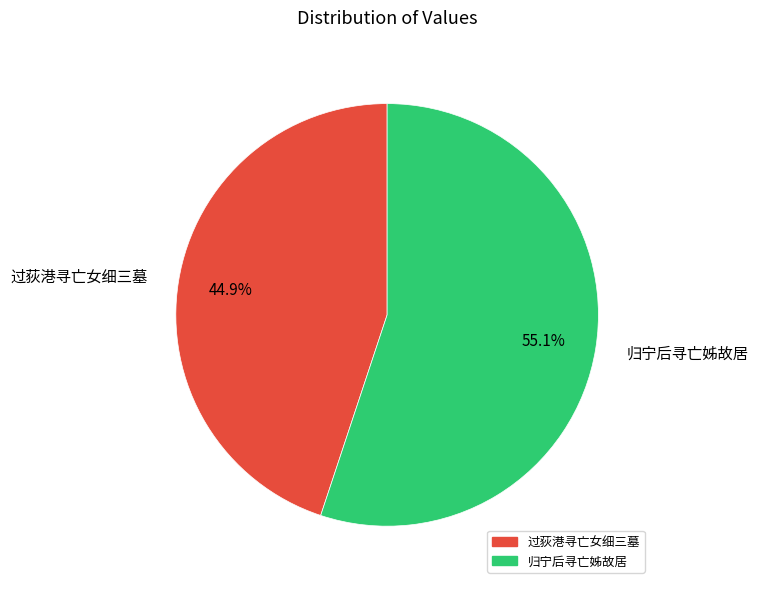

What percentage is the 过荻港寻亡女细三墓 slice, to the nearest percent?

45%